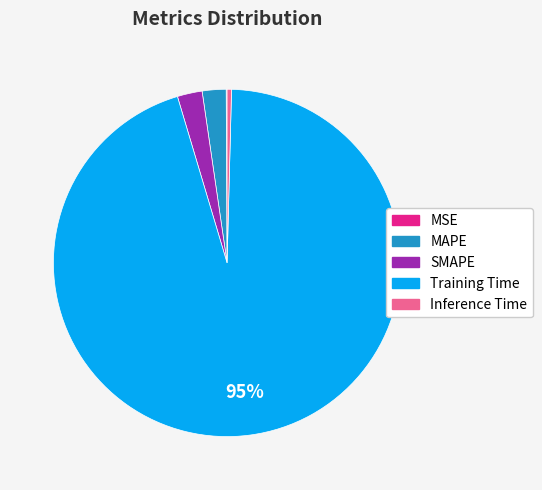

Combined, do Training Time and SMAPE account for over 50%?

Yes